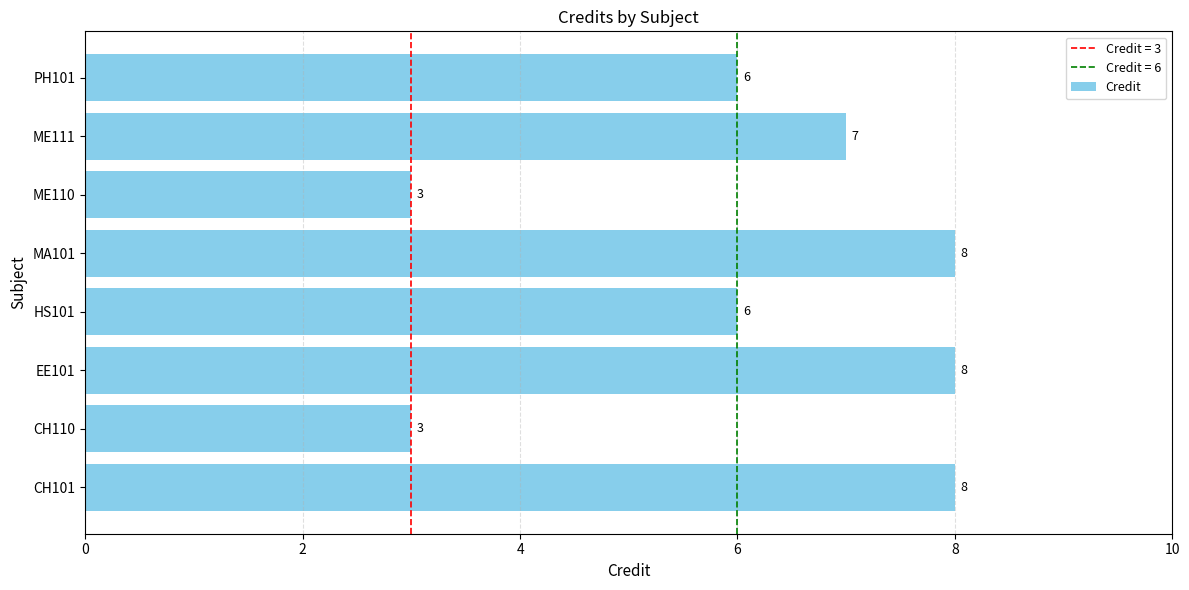

Read the value at CH101.

8